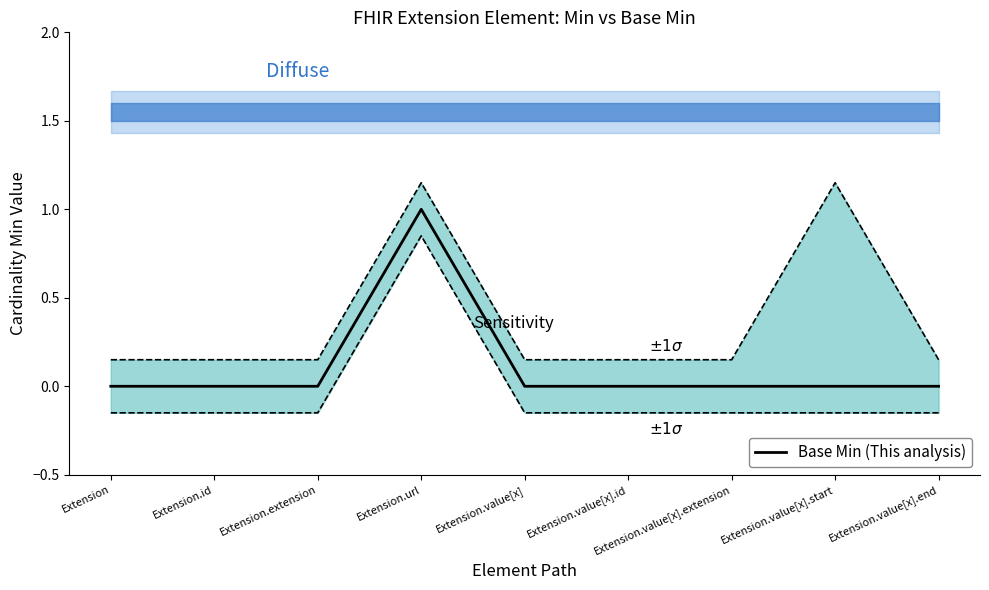

List the series in order of their overall mean, highest first.

$\pm1\sigma$, Base Min (This analysis)